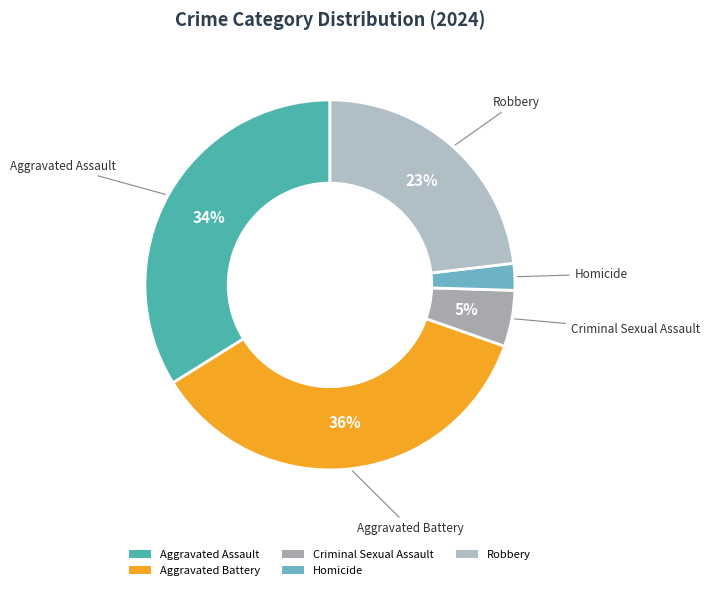

Between Robbery and Homicide, which is larger?

Robbery